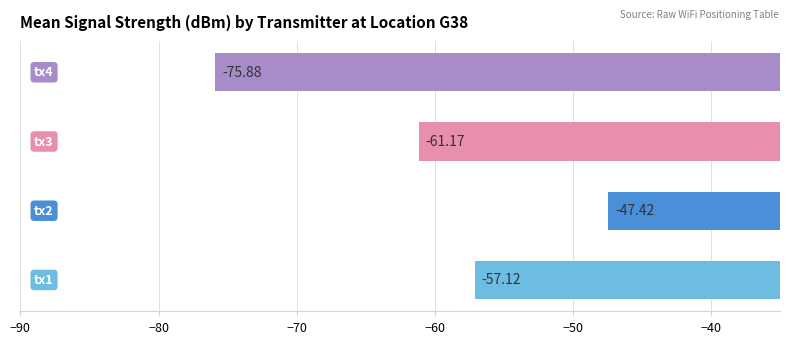

What is the difference between the maximum and minimum values?

28.5